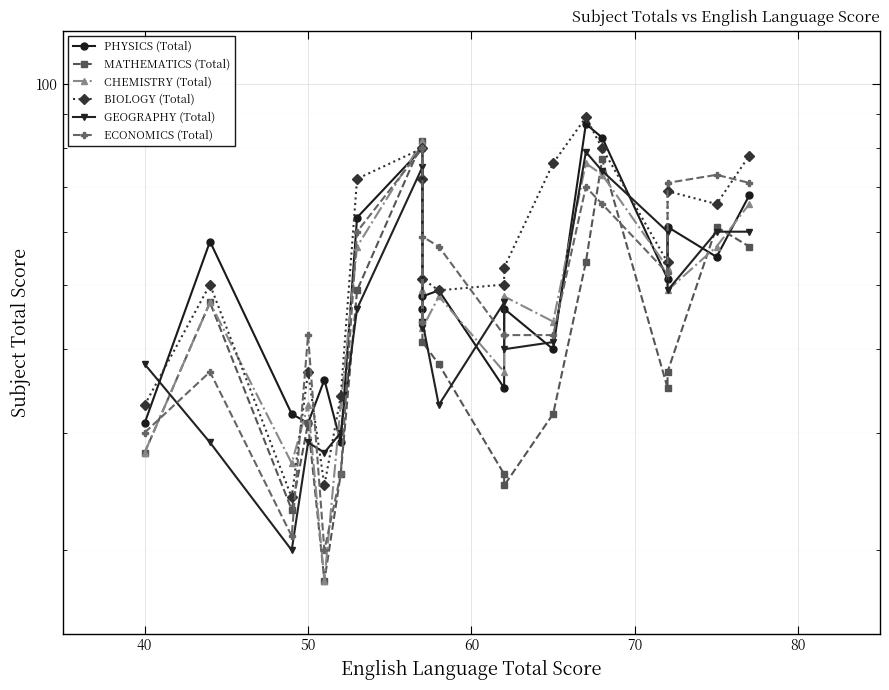

Is the value of PHYSICS (Total) at 8 greater than the value of CHEMISTRY (Total) at 11?

Yes